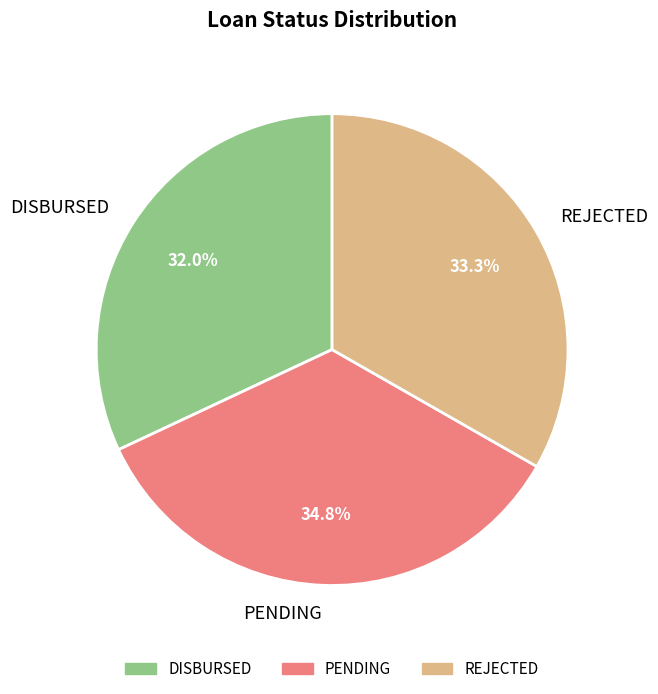

Rank the categories by value from lowest to highest.

DISBURSED, REJECTED, PENDING